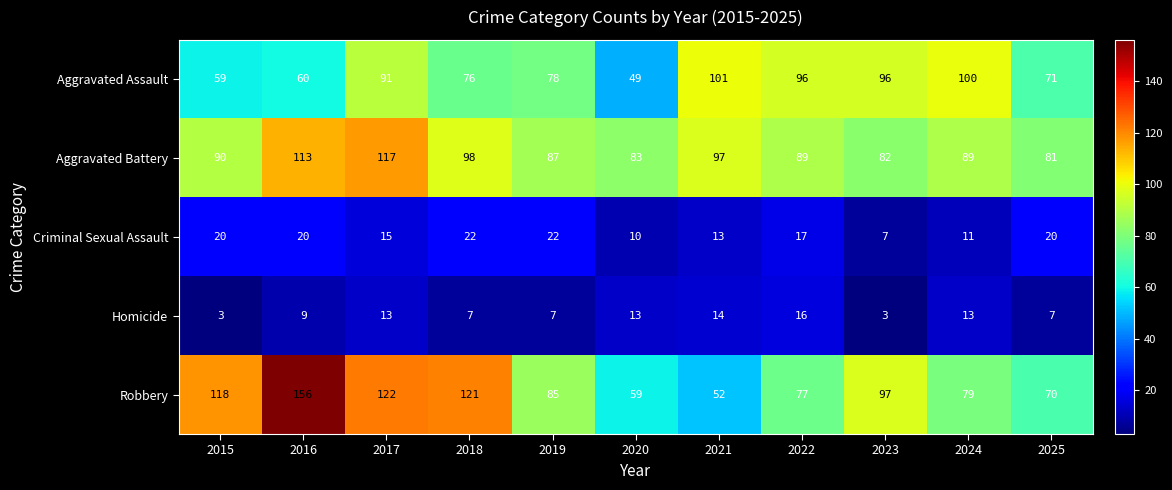

The value of Criminal Sexual Assault at 2019 is 22. True or false?

True